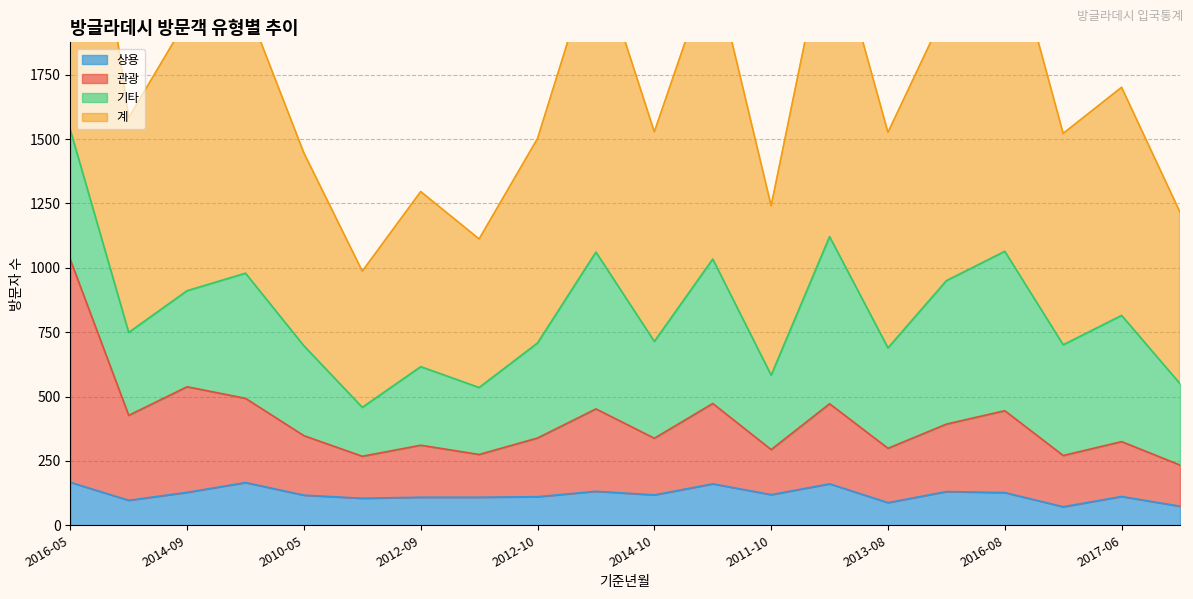

Count the number of categories in the chart.

20